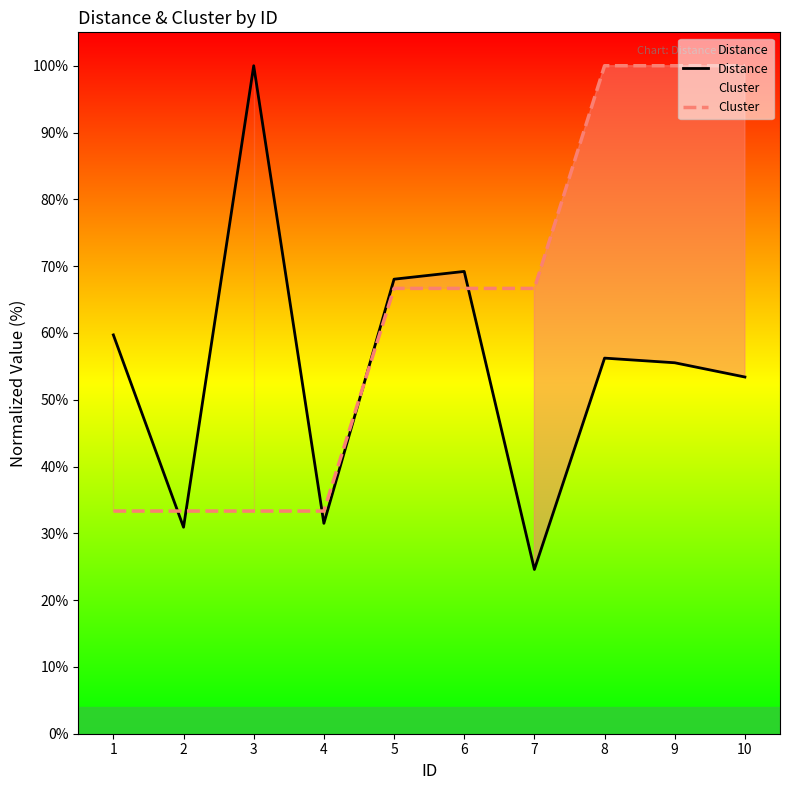

The value of Distance at 5 is 68.0. True or false?

True